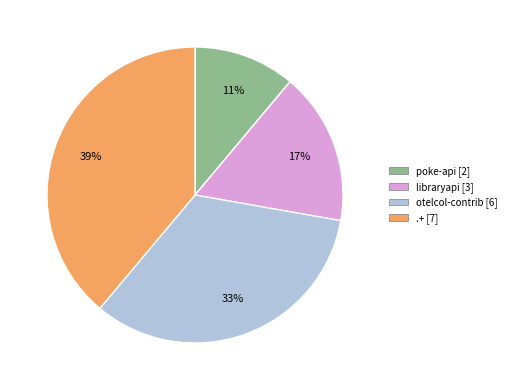

To the nearest percent, what is the difference between the otelcol-contrib and poke-api slice percentages?

22%